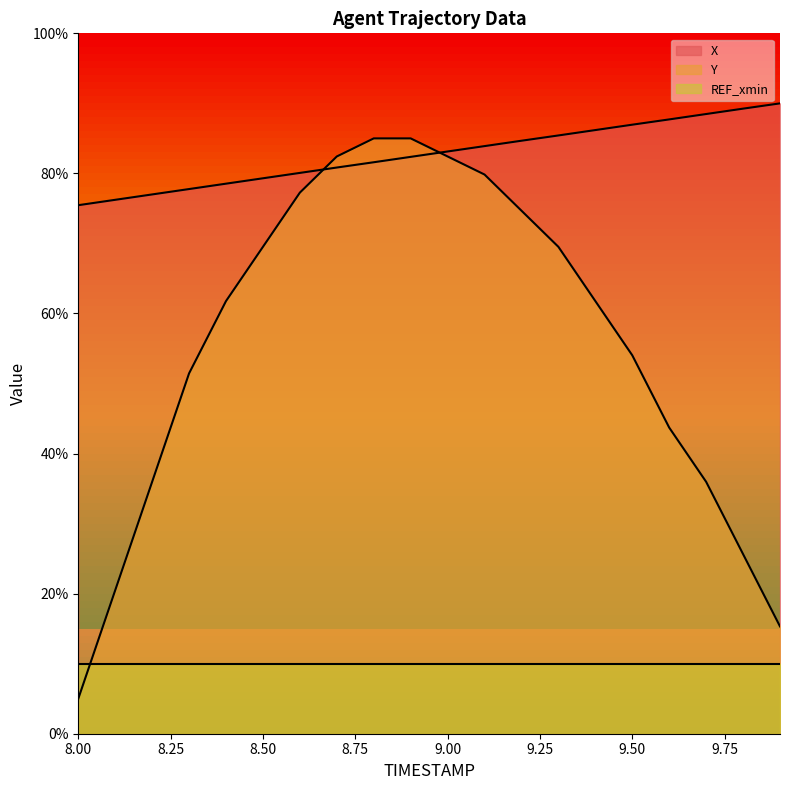

True or false: X has more than 0 points higher than both neighbors.

False